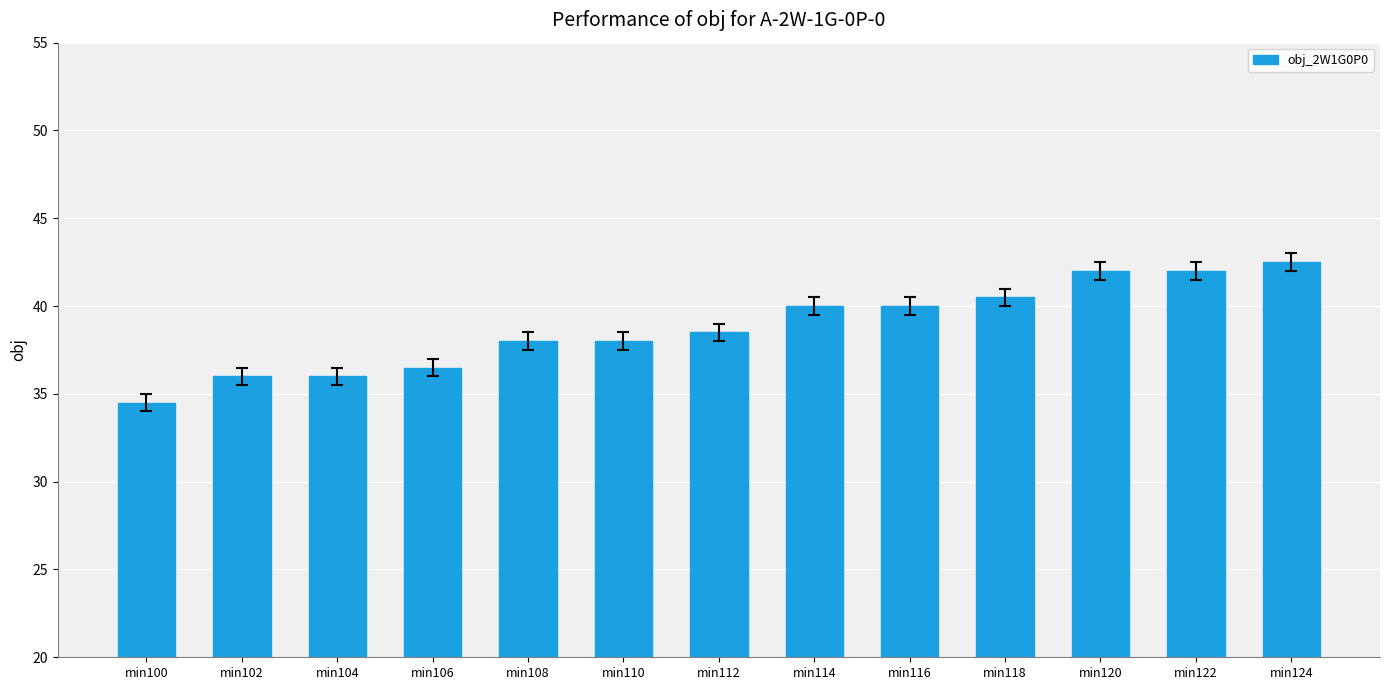

What is the ratio of the value at min116 to the value at min108?

1.1